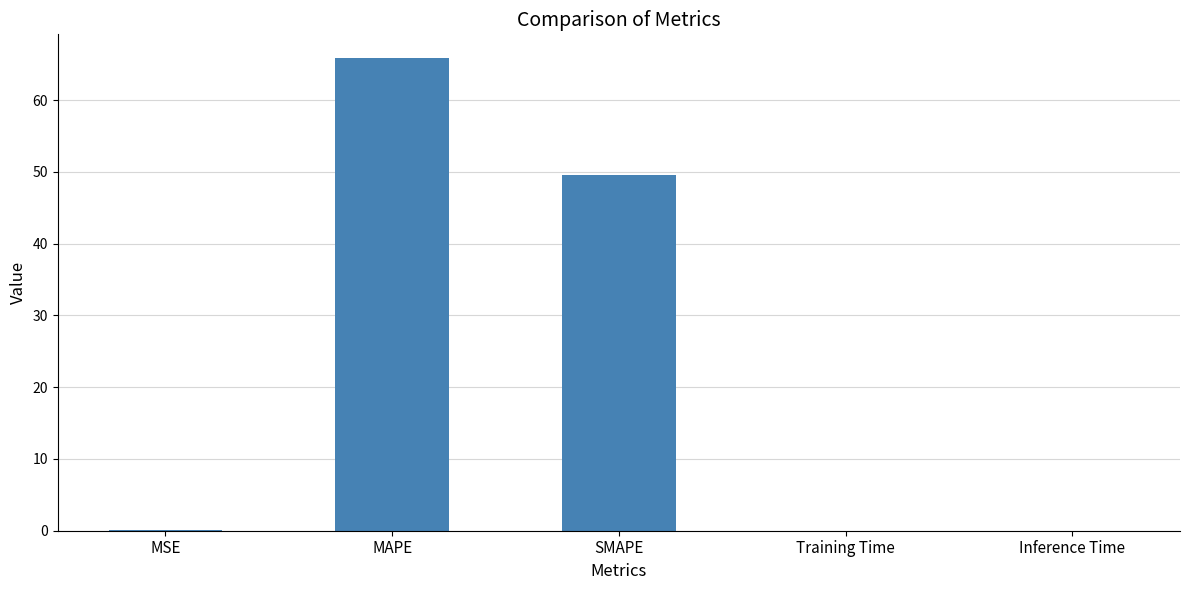

What is the sum of the values at SMAPE and MAPE?

115.4